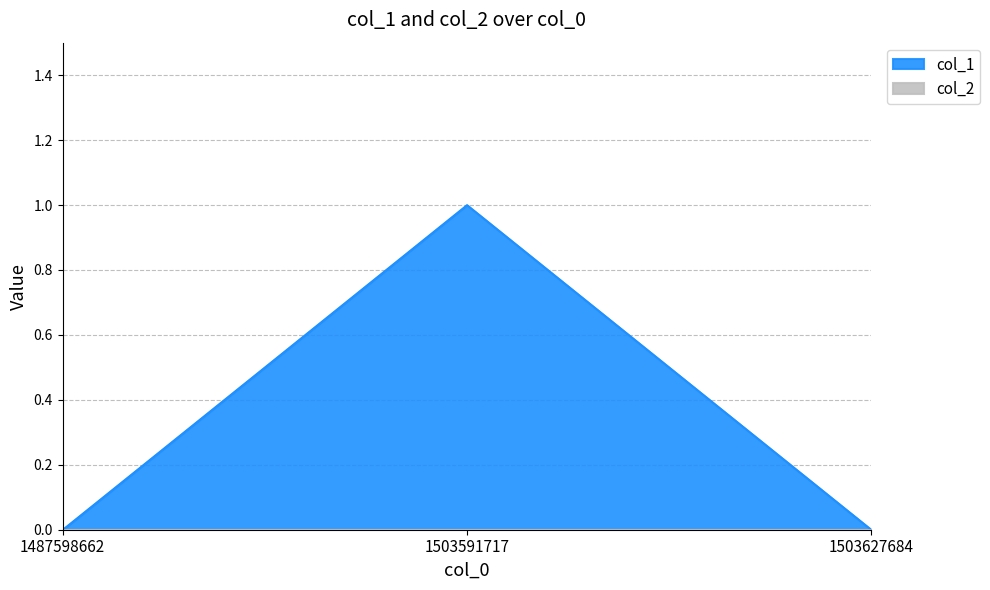

What is the difference between the maximum and second lowest values?

1